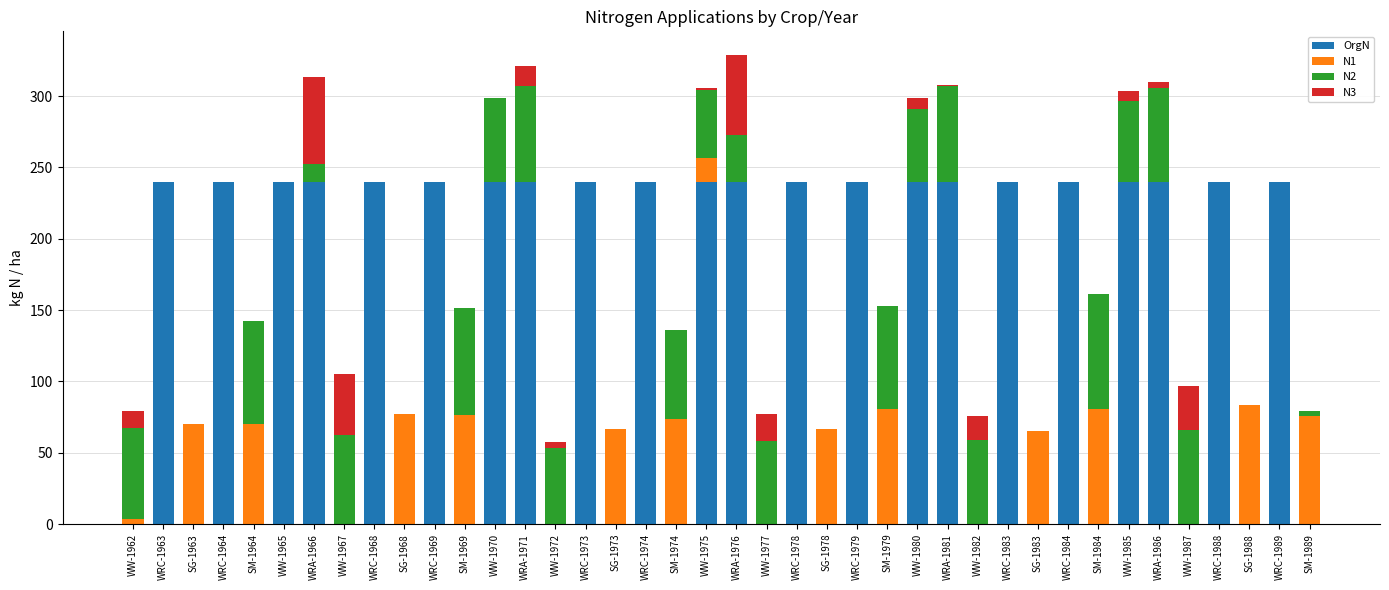

The OrgN series shows -124.1 at SG-1973. True or false?

False